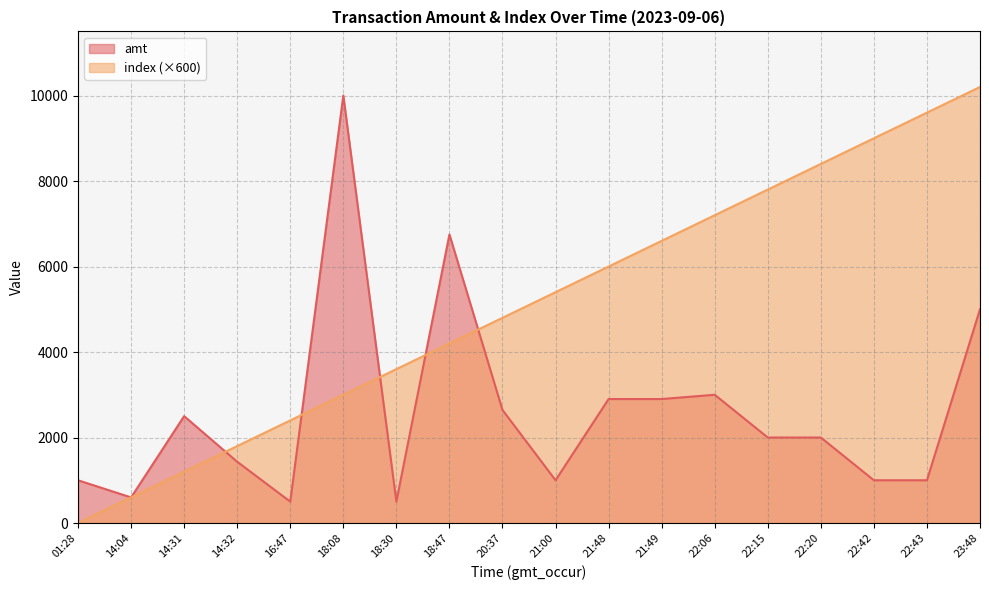

Reading left to right, transcribe all the data shown in this chart.

amt: 1000	599	2500	1433	500	10000	500	6750	2644	1000	2900	2900	3000	2000	2000	1000	1000	5000
index: 0	600	1200	1800	2400	3000	3600	4200	4800	5400	6000	6600	7200	7800	8400	9000	9600	10200